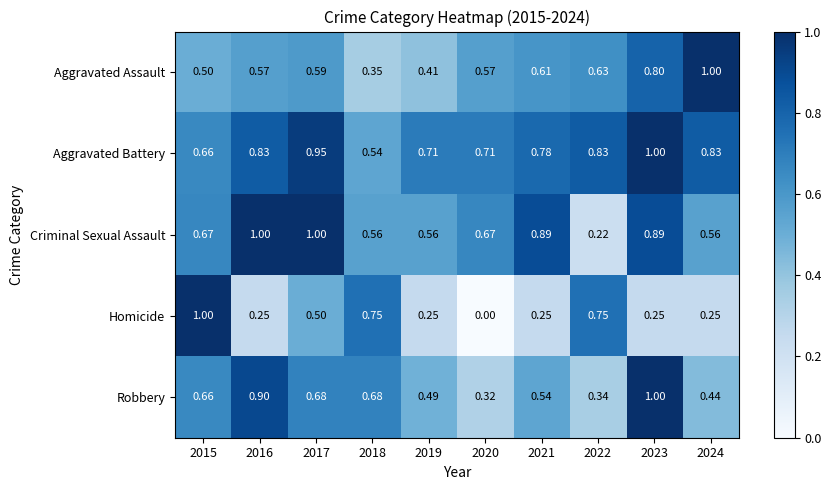

At 2024, list the series in order from smallest to largest.

Homicide, Robbery, Criminal Sexual Assault, Aggravated Battery, Aggravated Assault